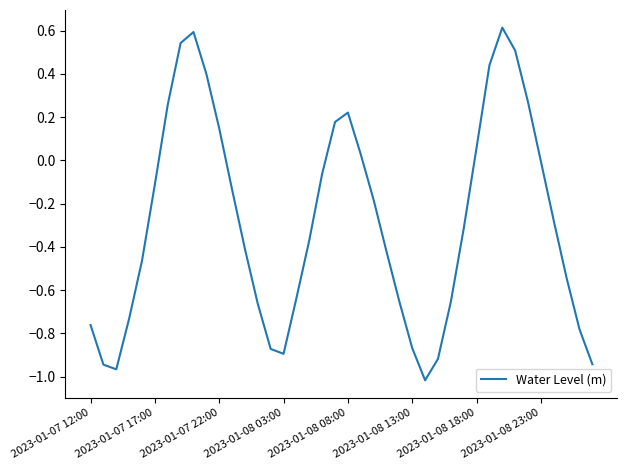

What is the maximum value shown in the chart?

0.6